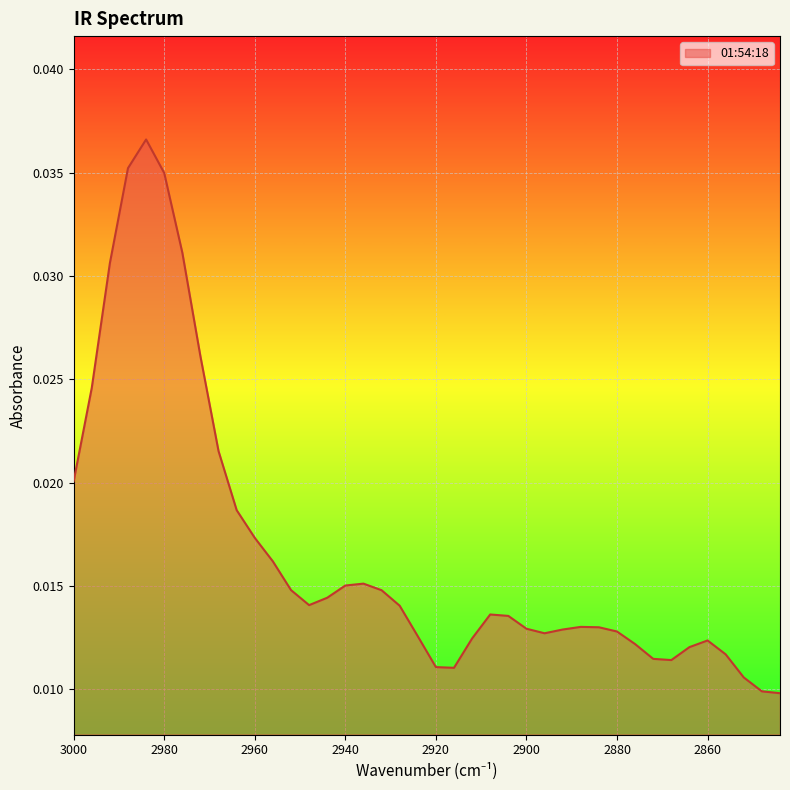

How many points are higher than both their immediate neighbors (excluding endpoints)?

5